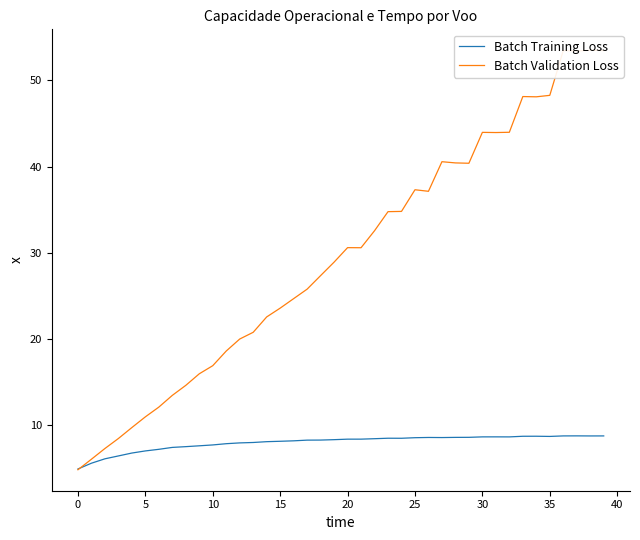

Reading right to left, transcribe all the data shown in this chart.

Batch Training Loss: 8.8	8.8	8.8	8.8	8.7	8.7	8.7	8.7	8.7	8.7	8.6	8.6	8.6	8.6	8.6	8.5	8.5	8.5	8.4	8.4	8.3	8.3	8.3	8.2	8.2	8.1	8.0	8.0	7.9	7.7	7.6	7.5	7.4	7.2	7.0	6.8	6.5	6.1	5.6	4.9
Batch Validation Loss: 53.5	53.5	53.4	53.4	48.2	48.1	48.1	44.0	43.9	44.0	40.4	40.4	40.6	37.1	37.3	34.8	34.8	32.6	30.6	30.6	28.9	27.4	25.8	24.7	23.6	22.6	20.8	20.0	18.6	16.9	16.0	14.6	13.5	12.1	11.0	9.8	8.5	7.3	6.1	4.9